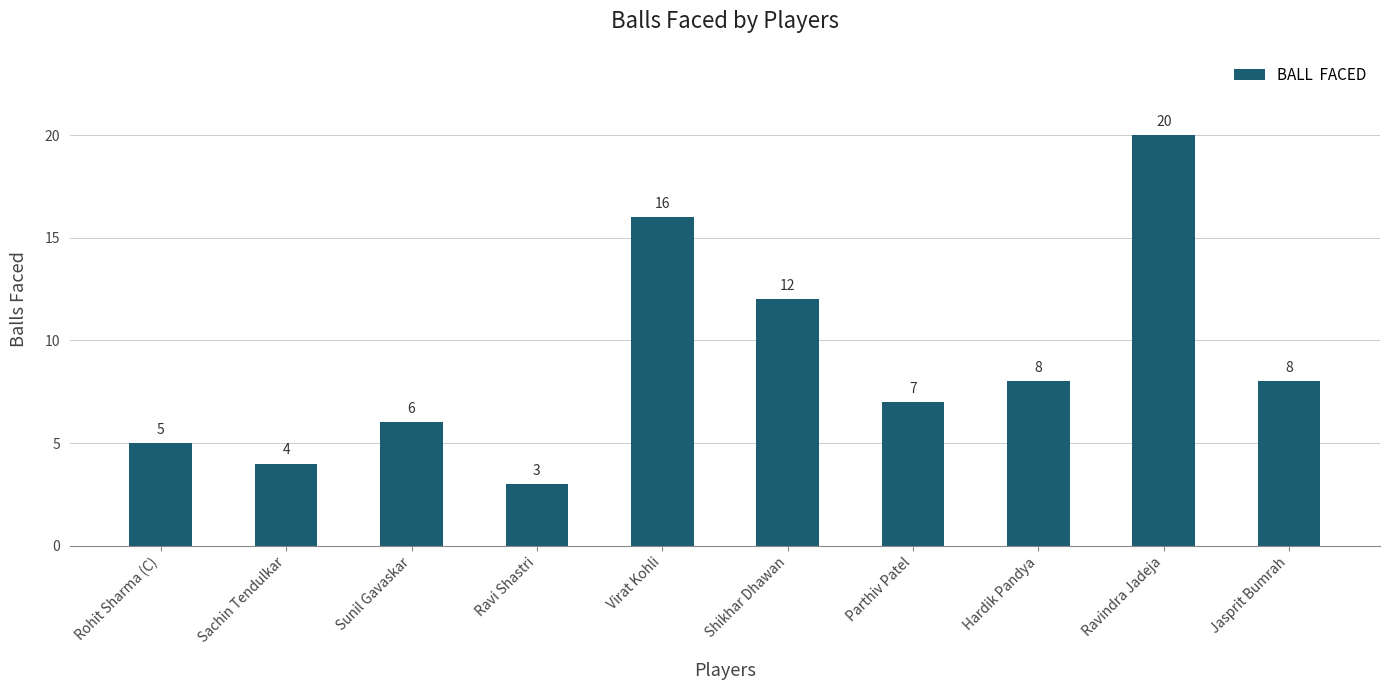

The chart shows a value of 5 at Rohit Sharma (C). True or false?

True